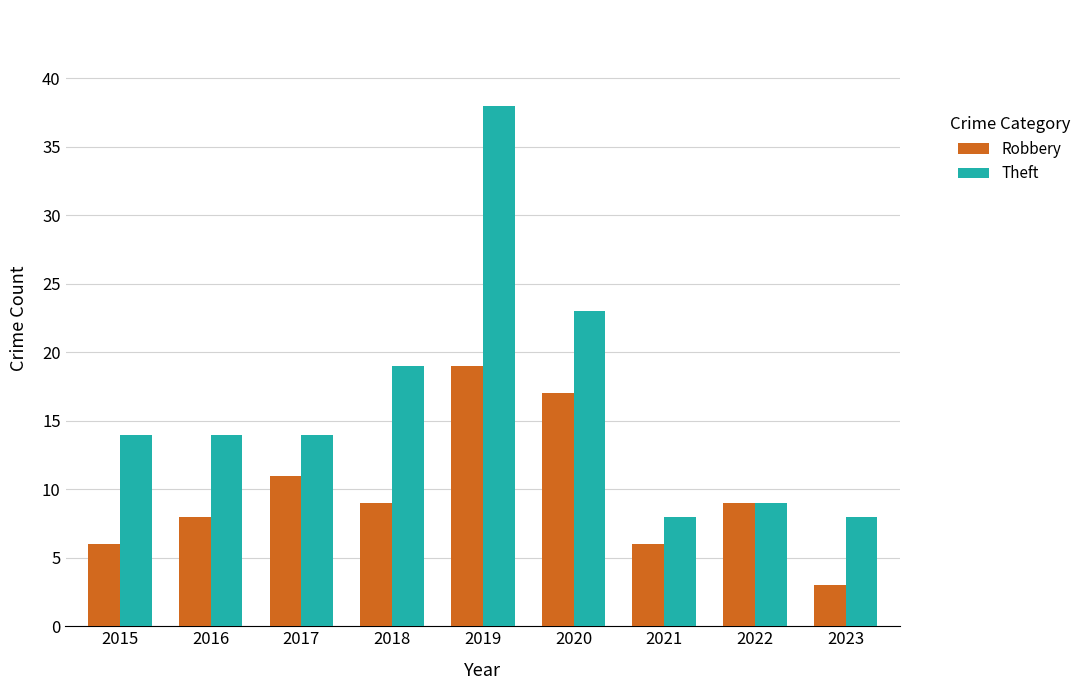

What is the sum of all Theft values?

147